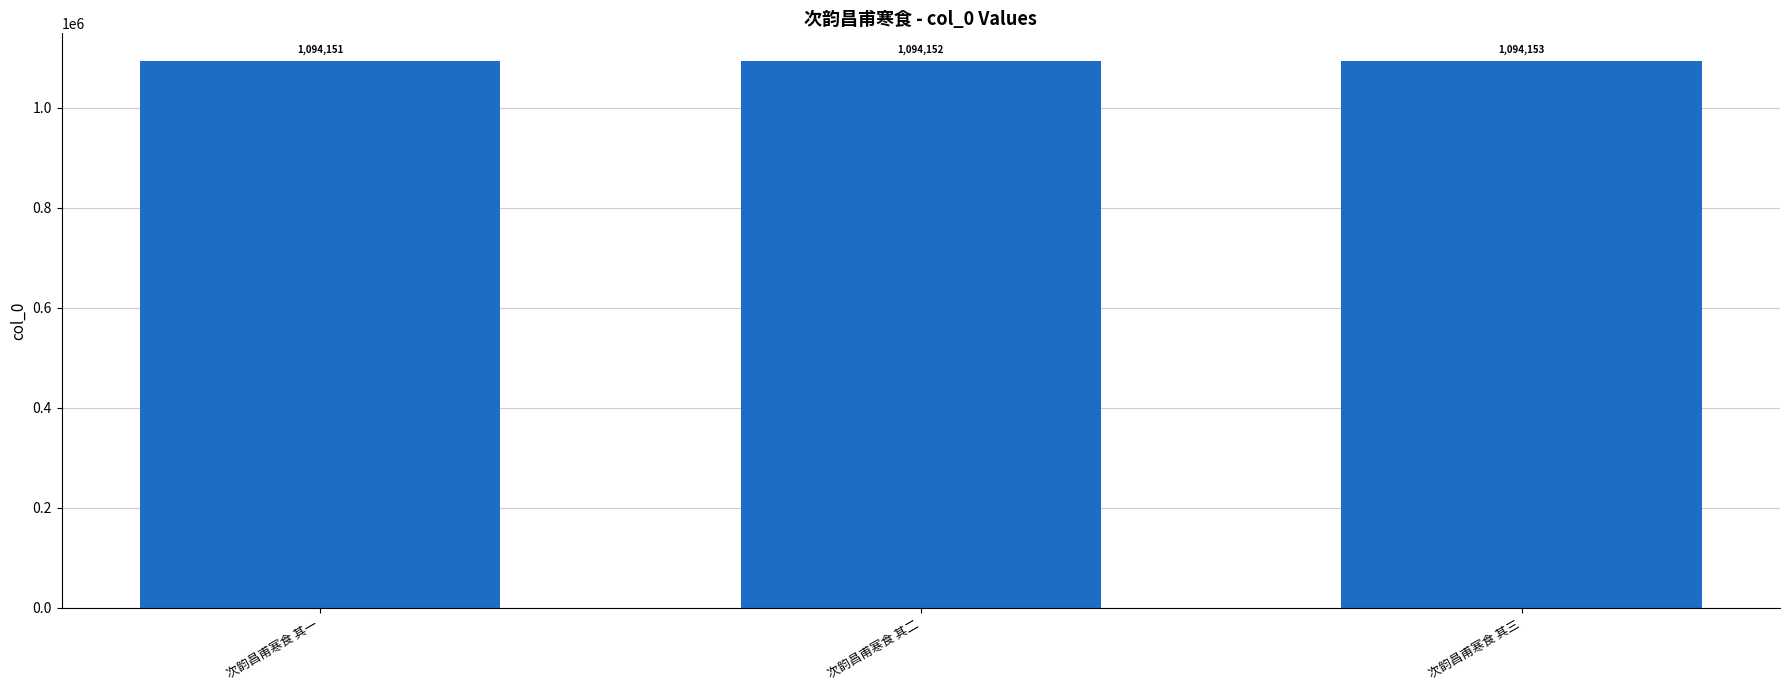

How many bars are there in total?

3